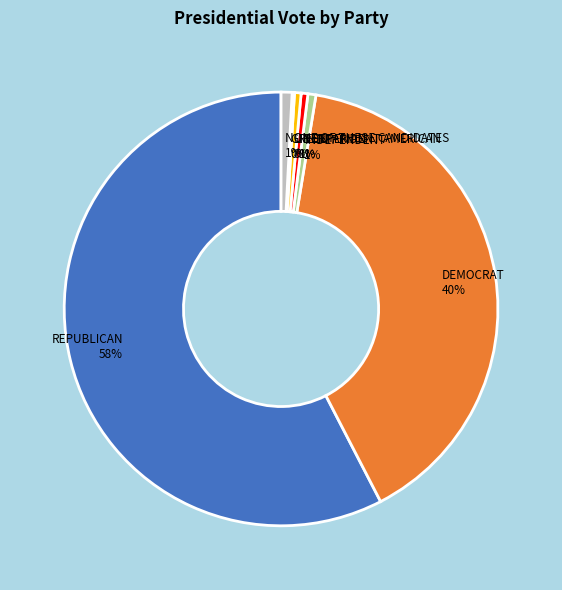

To the nearest percent, what percentage of the pie is INDEPENDENT 1%?

1%